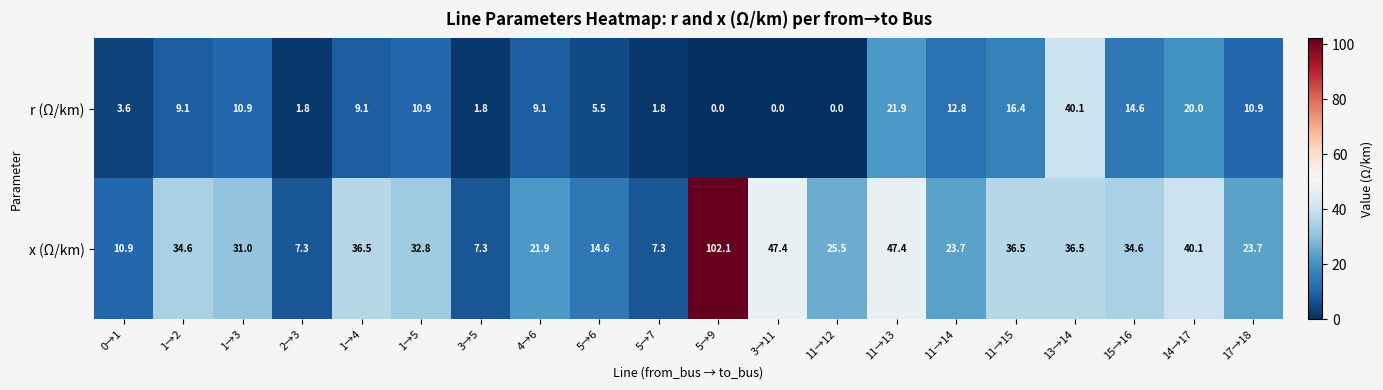

At how many categories does at least one series exceed 51?

1